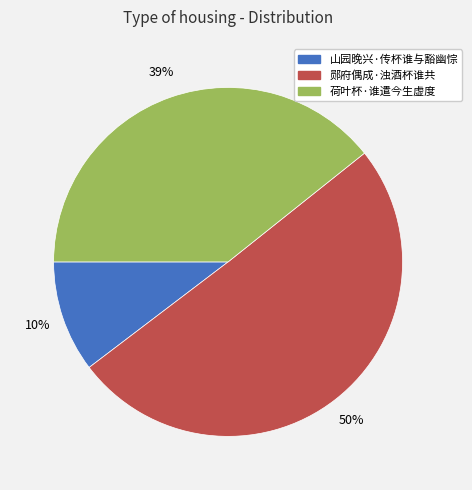

To the nearest percent, what portion does 荷叶杯·谁遣今生虚度 represent?

39%